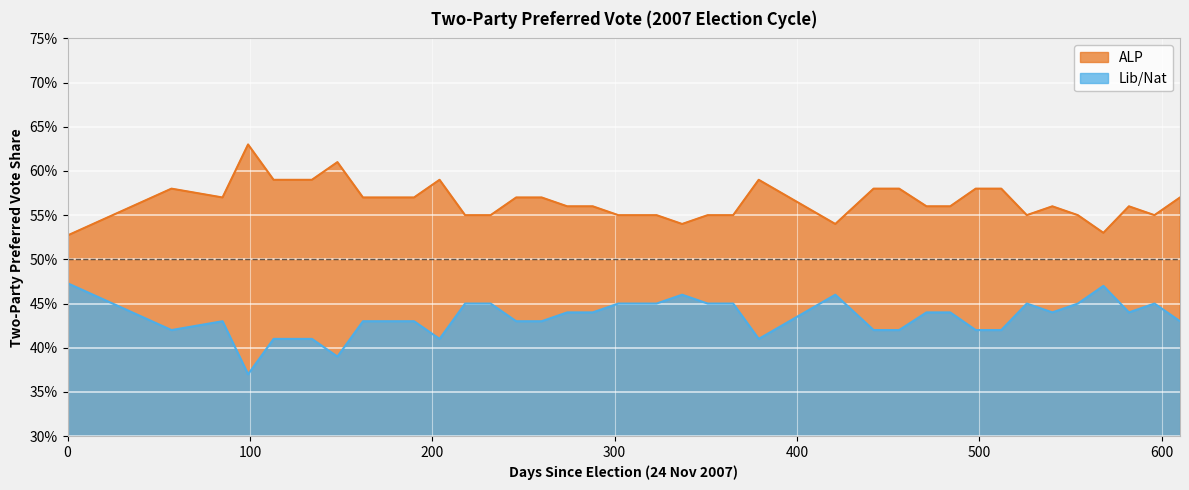

Is the value of Lib/Nat at Jul 09 greater than the value of ALP at Jan 08?

No